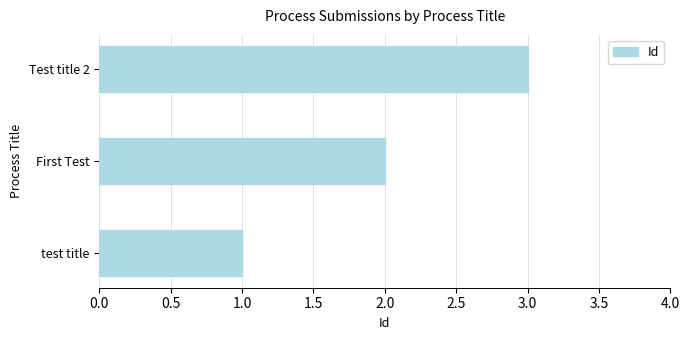

The chart shows a value of 2 at First Test. True or false?

True